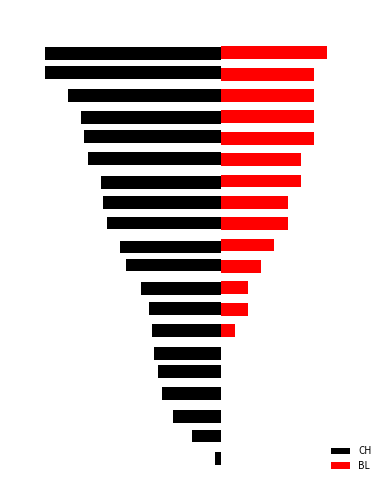

Which category has the highest value across all series?

19